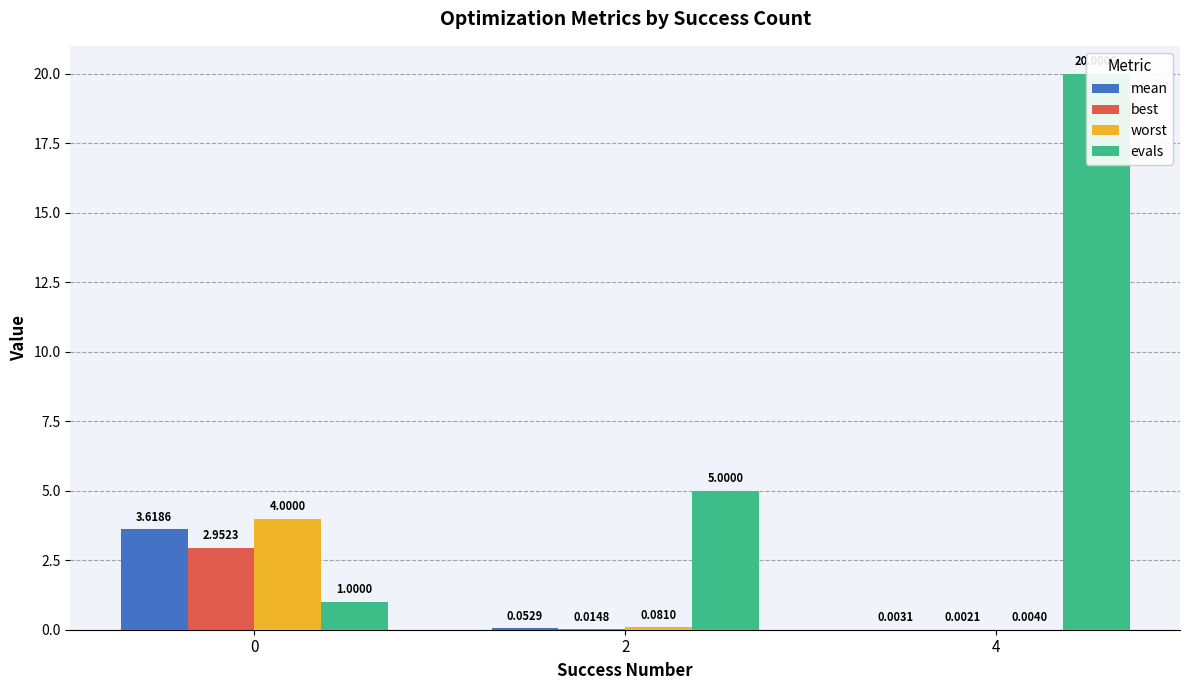

Are the bars grouped side by side (vs. stacked)?

Yes